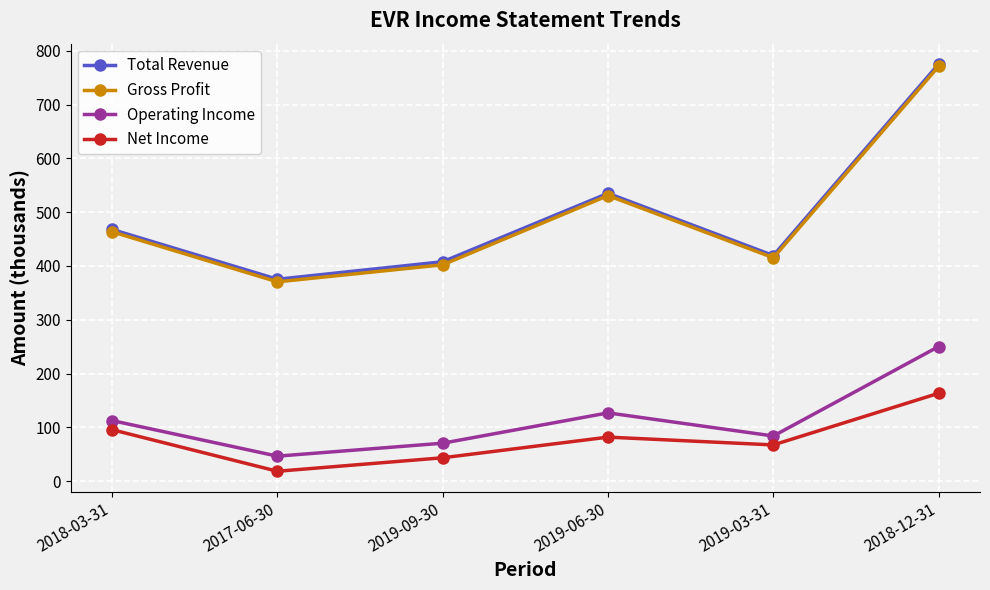

In Net Income, how many points are lower than both neighbors (excluding endpoints)?

2